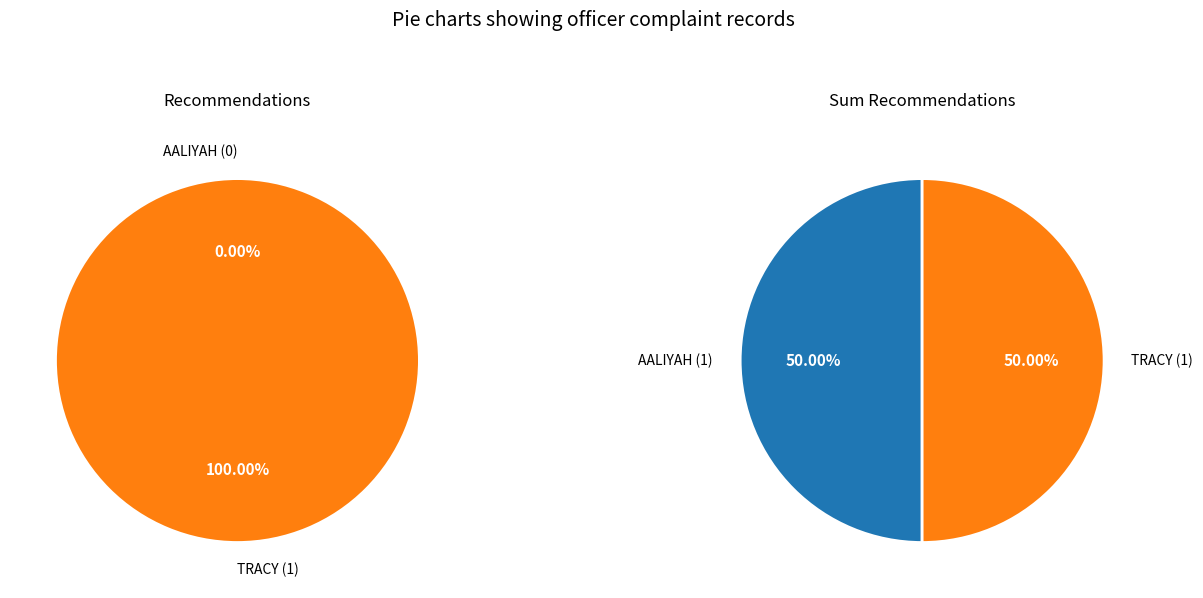

What is the smallest slice in the pie chart?

AALIYAH